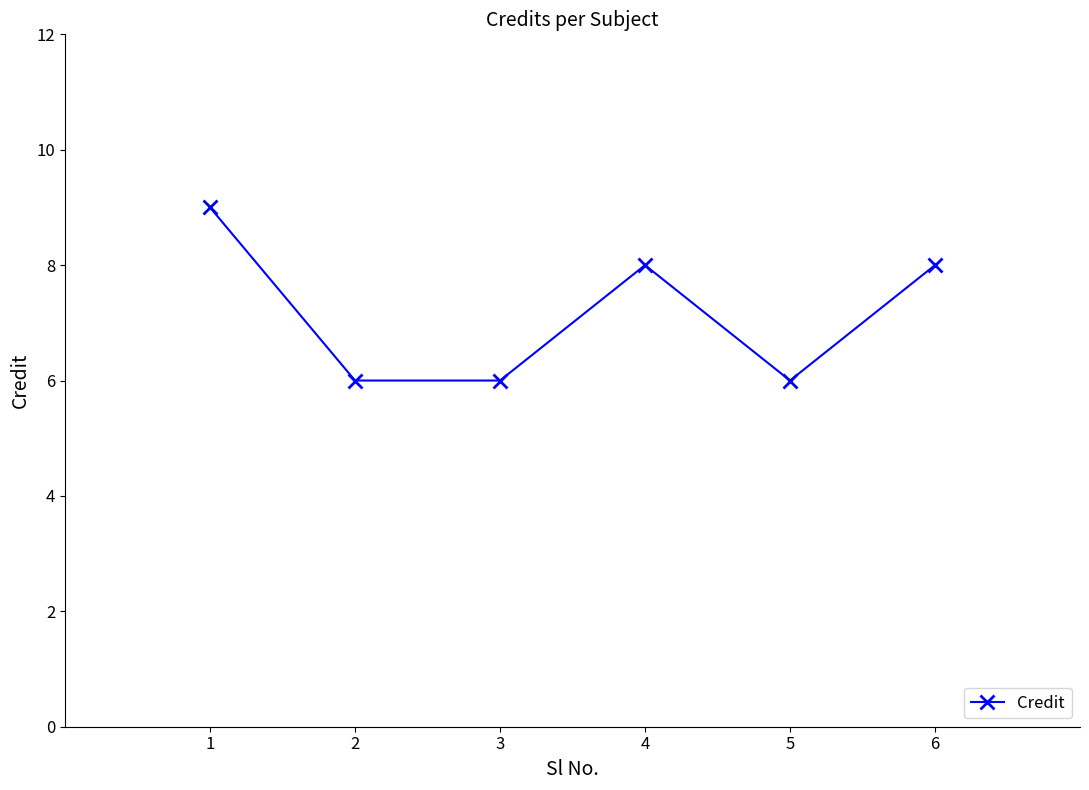

Reading left to right, what are all the values shown in this chart?

9	6	6	8	6	8